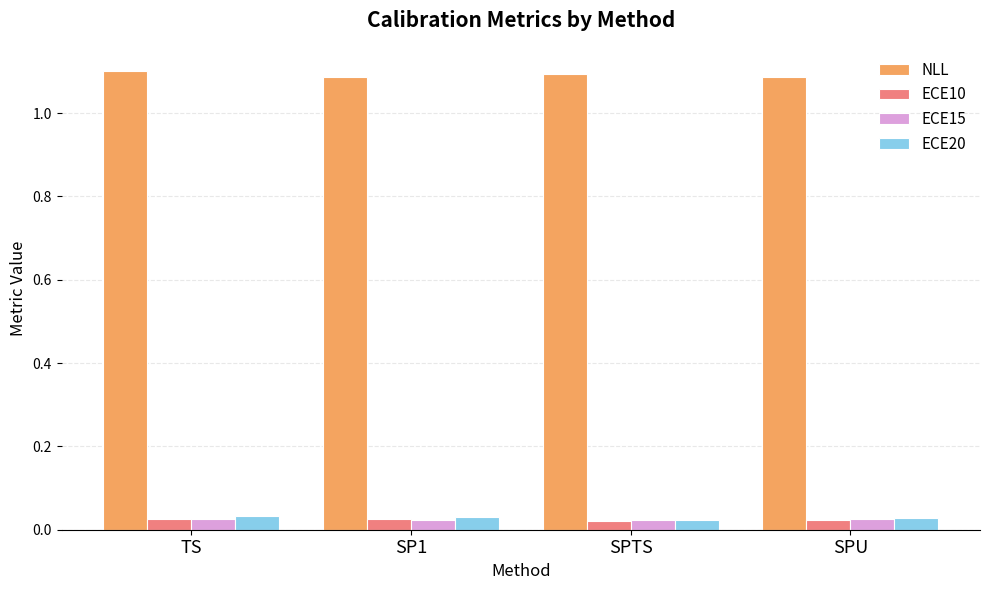

Is it true that NLL equals 1.7 at TS?

False